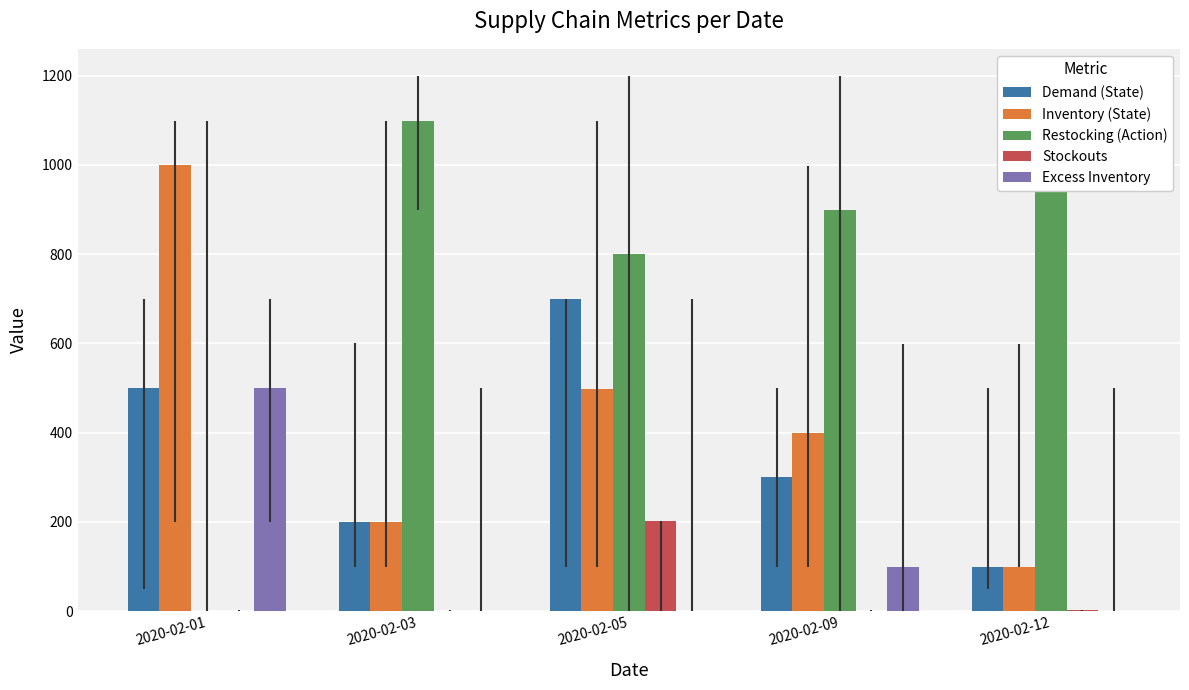

The Restocking (Action) series shows 2087 at 2020-02-12. True or false?

False